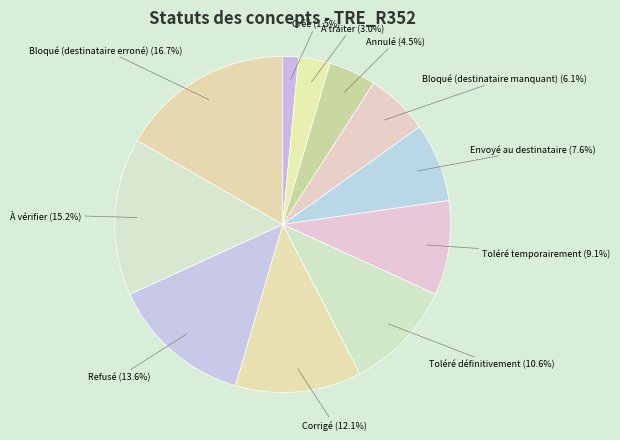

Does Toléré temporairement account for over 50% of the chart?

No